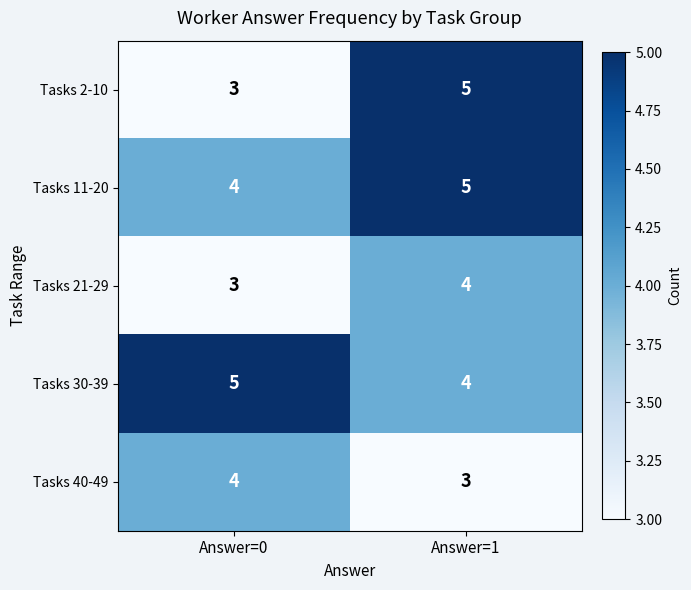

What is the average value of the Tasks 2-10 series?

4